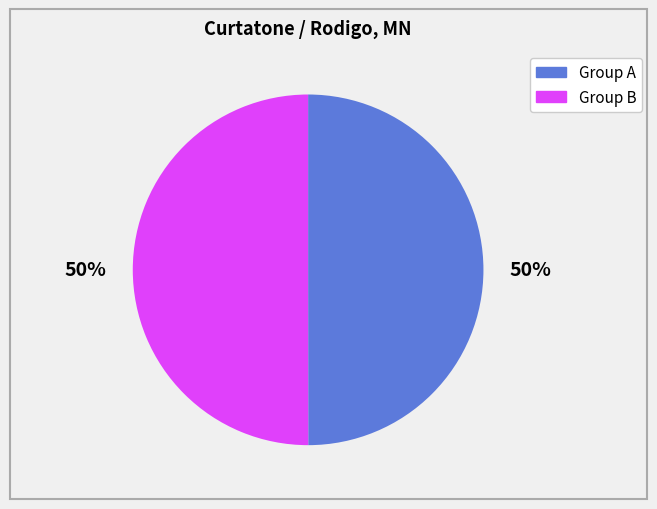

To the nearest percent, what is the average slice percentage?

50%